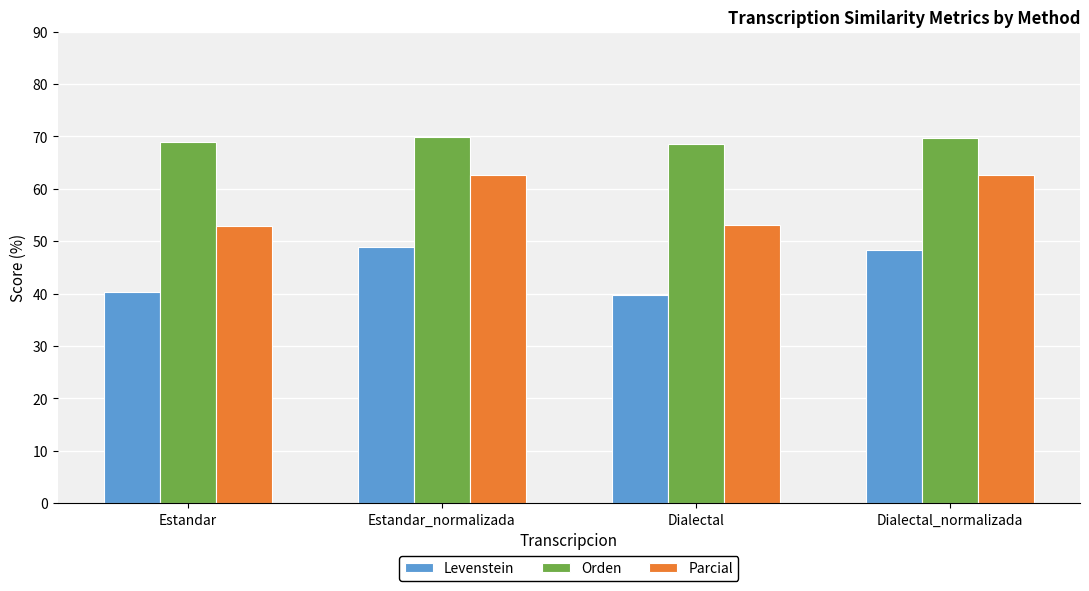

What value does the Orden series have at Dialectal?

68.5